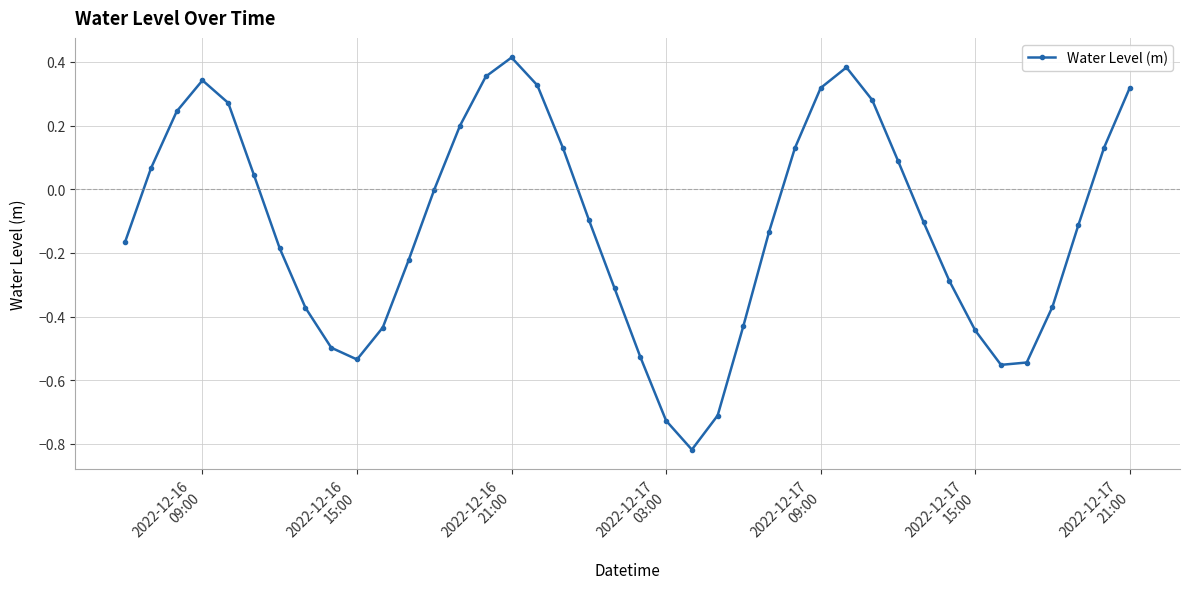

Count the number of categories in the chart.

40